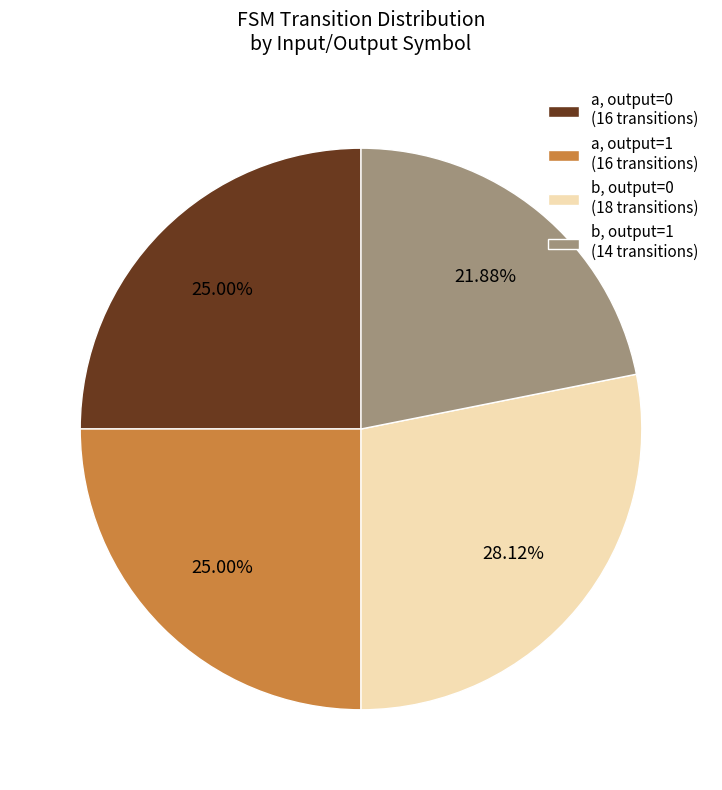

Do b, output=0 (18 transitions) and a, output=1 (16 transitions) together represent more than half of the pie?

Yes